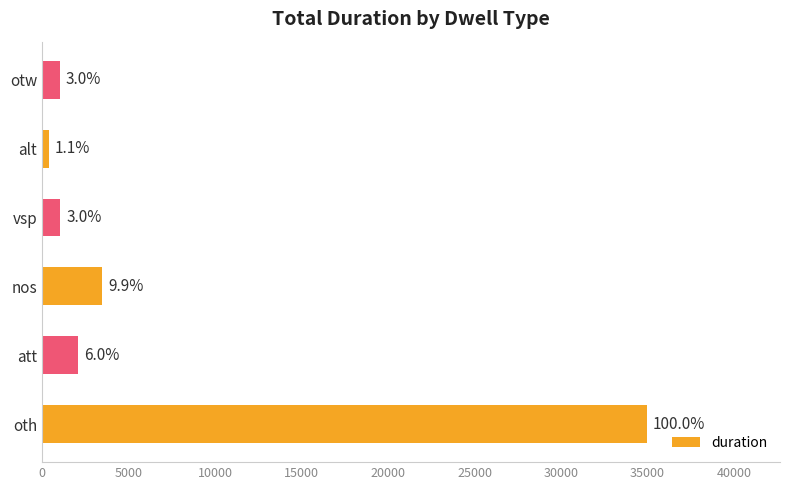

What is the minimum value shown in the chart?

401